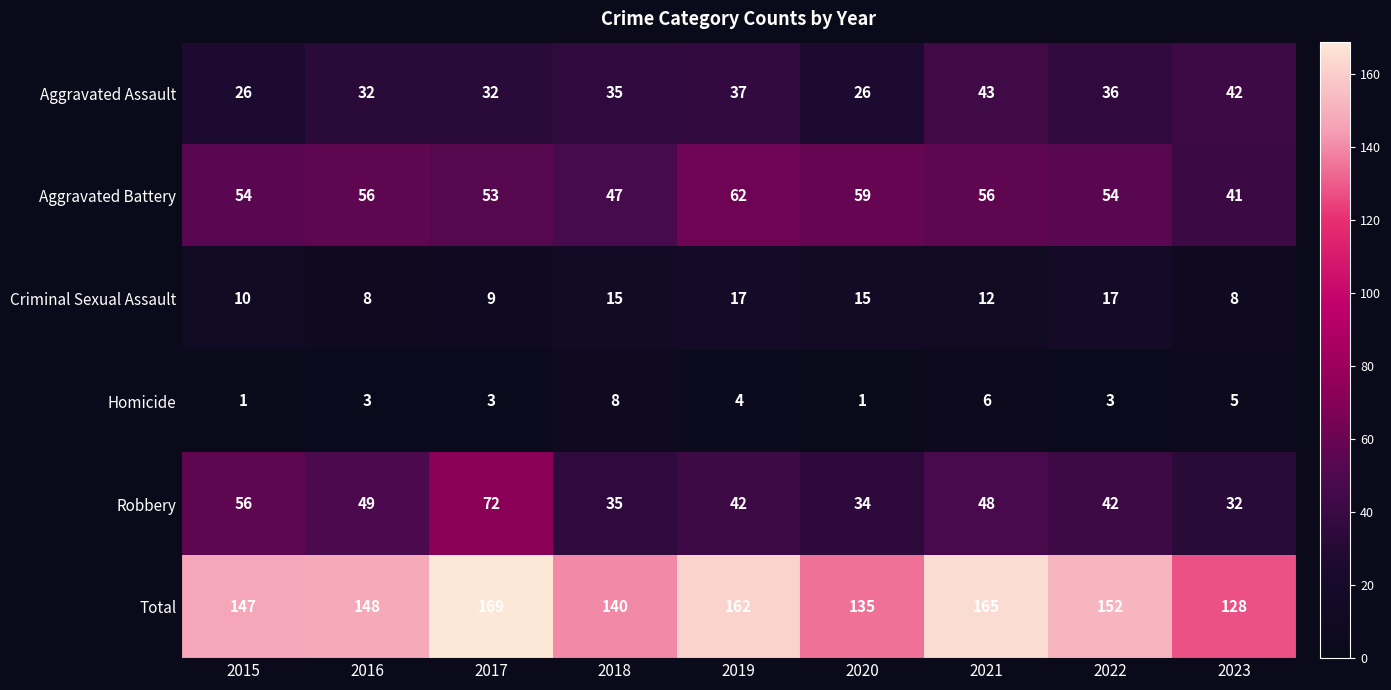

Which label corresponds to the largest value in the chart?

2017